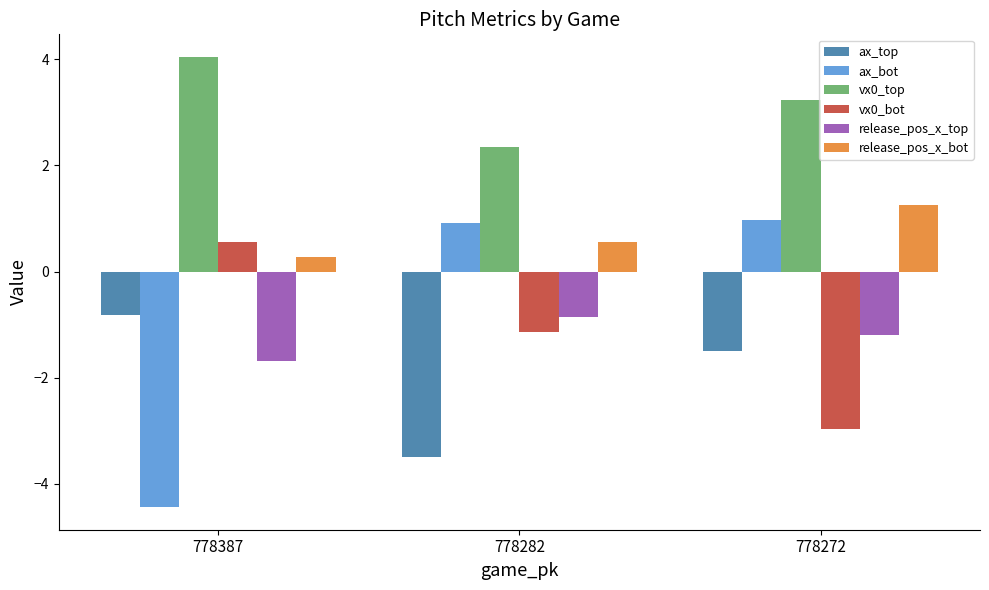

True or false: ax_top has a value of -0.8 at 778387.

True